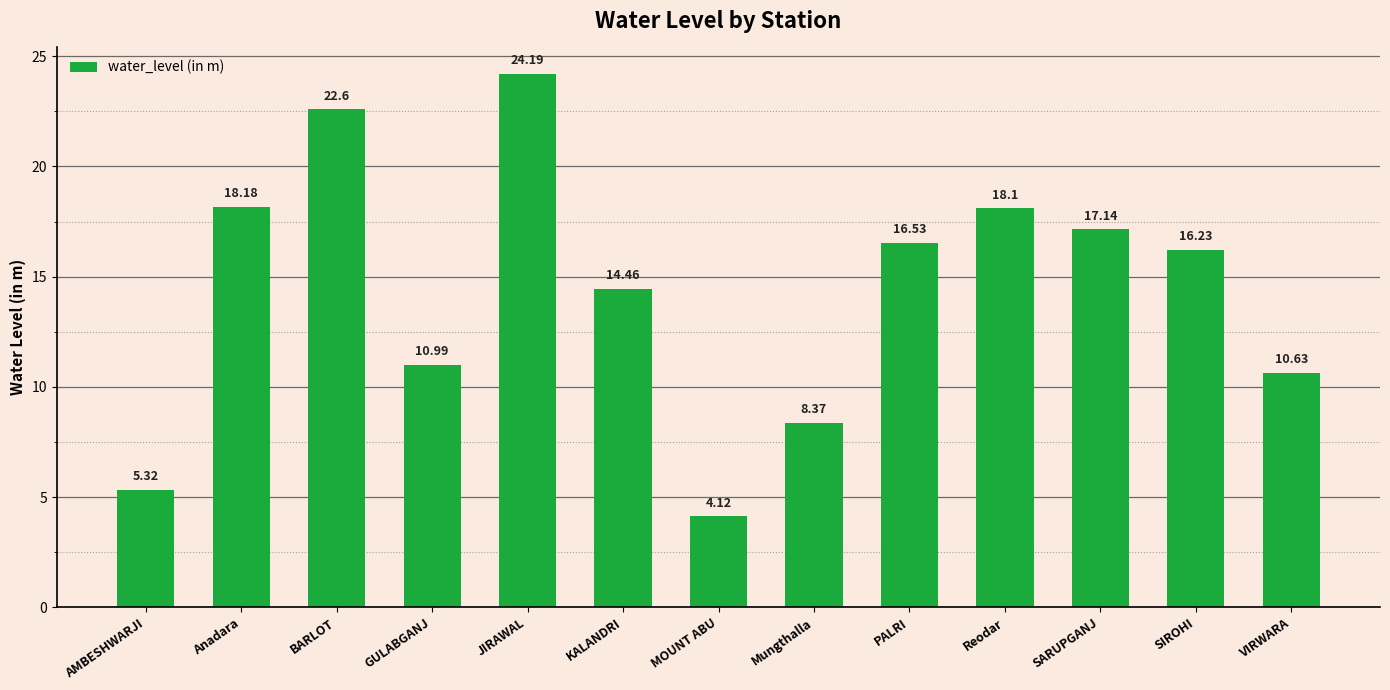

Where is the data nearest to the value 14?

KALANDRI